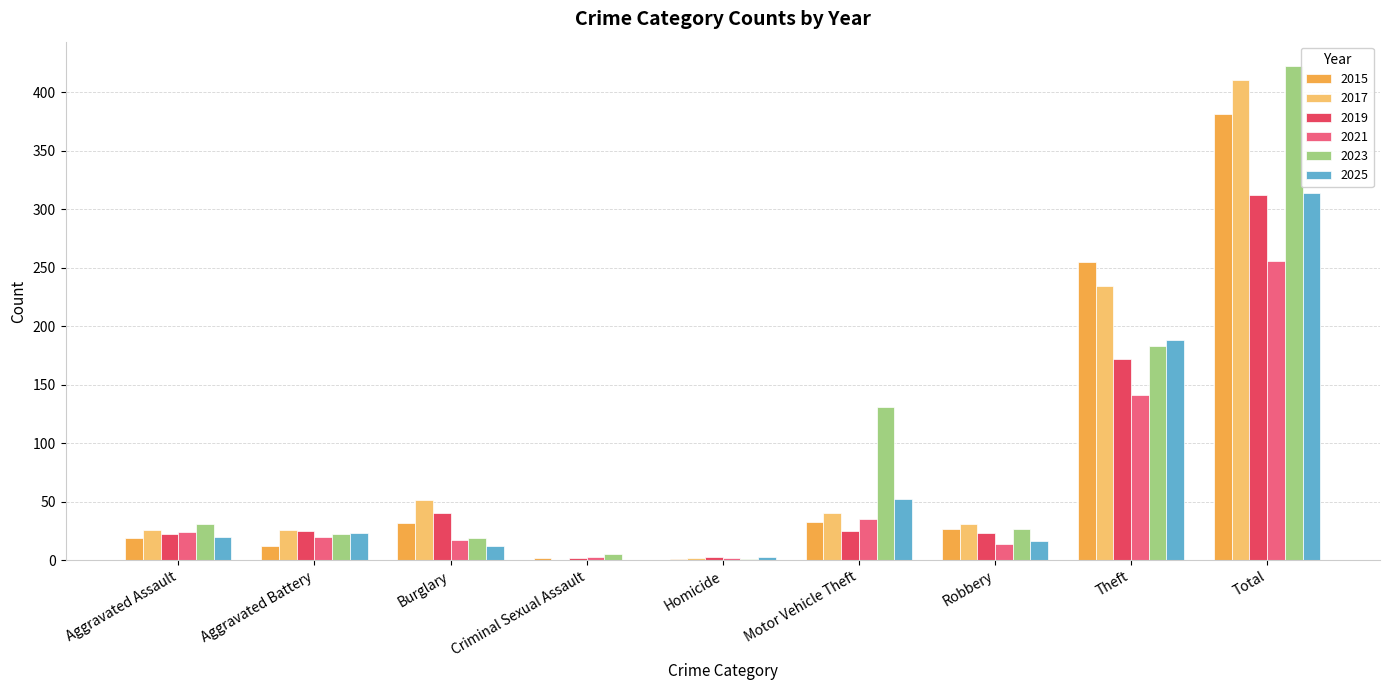

What is the maximum value shown in the chart?

422